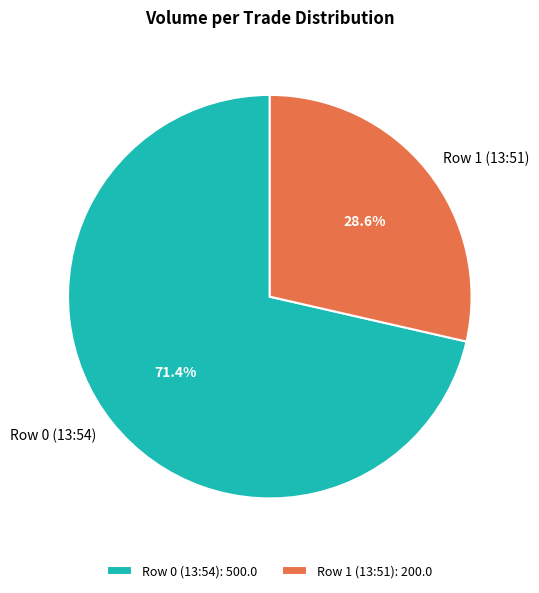

To the nearest percent, what percentage of the pie is Row 0 (13:54)?

71%